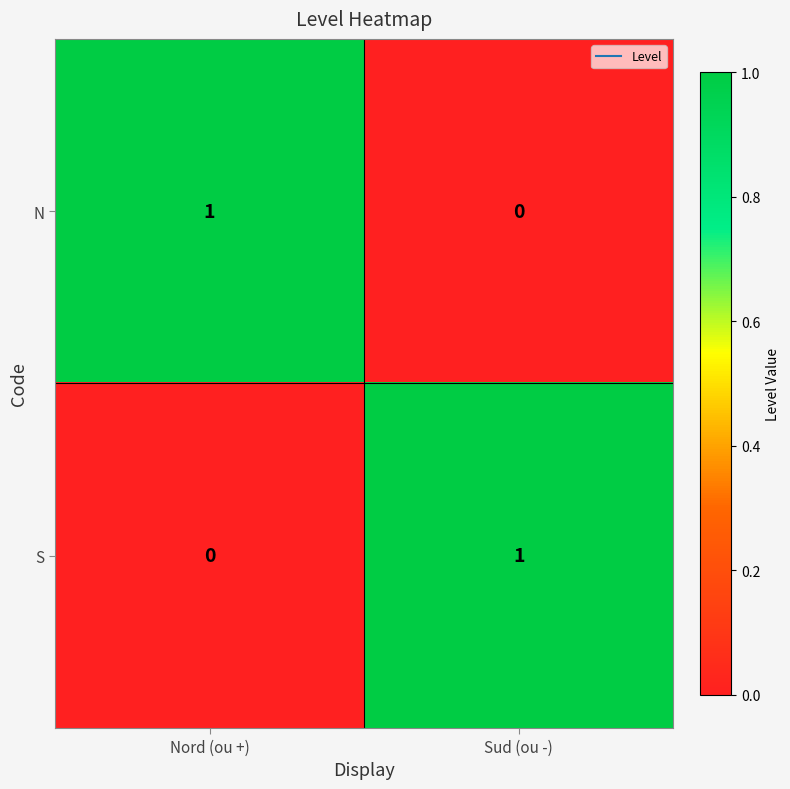

Reading right to left, what are all the values shown in this chart?

N: 0	1
S: 1	0